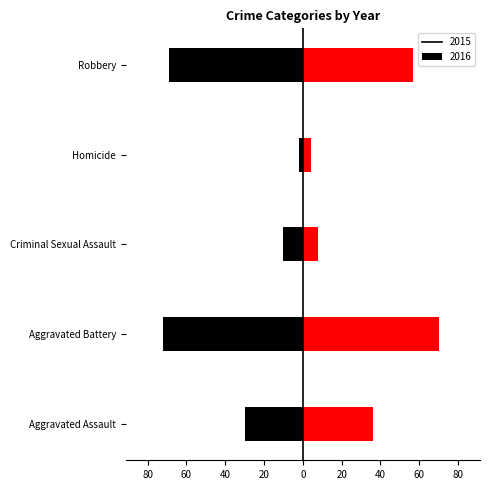

What is the smallest value displayed?

-72